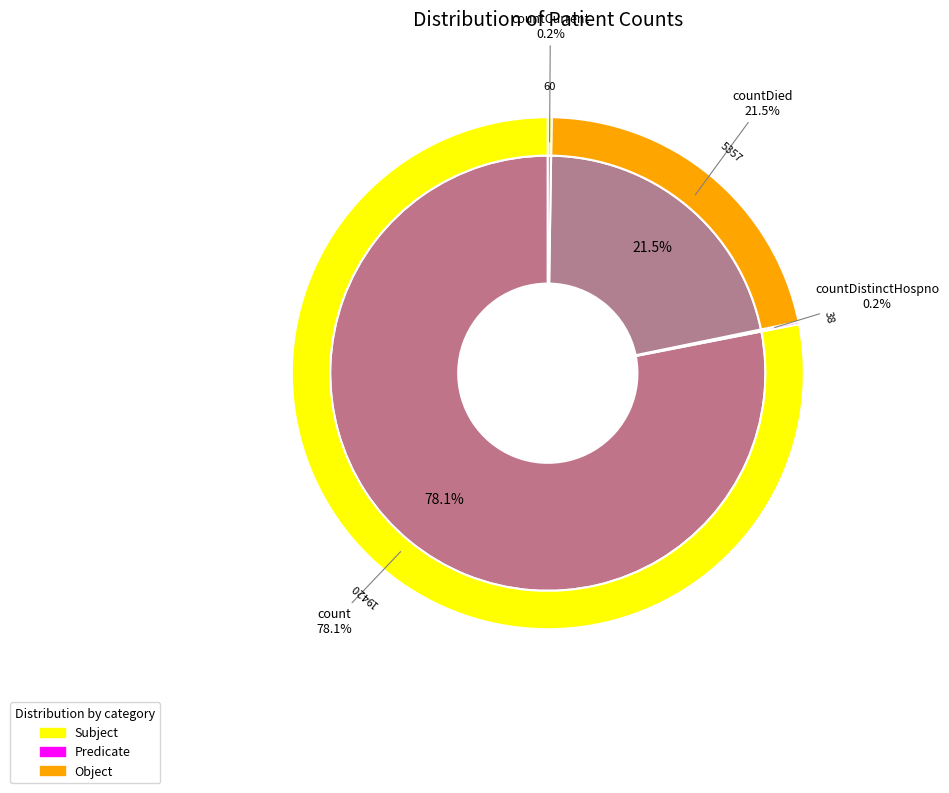

The countCurrentSuspected slice represents 5% of the pie. True or false?

False